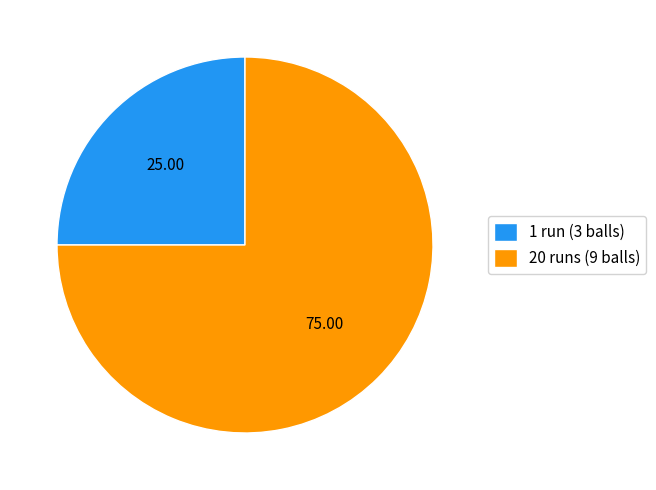

True or false: 1 run (3 balls) accounts for 39% of the total.

False